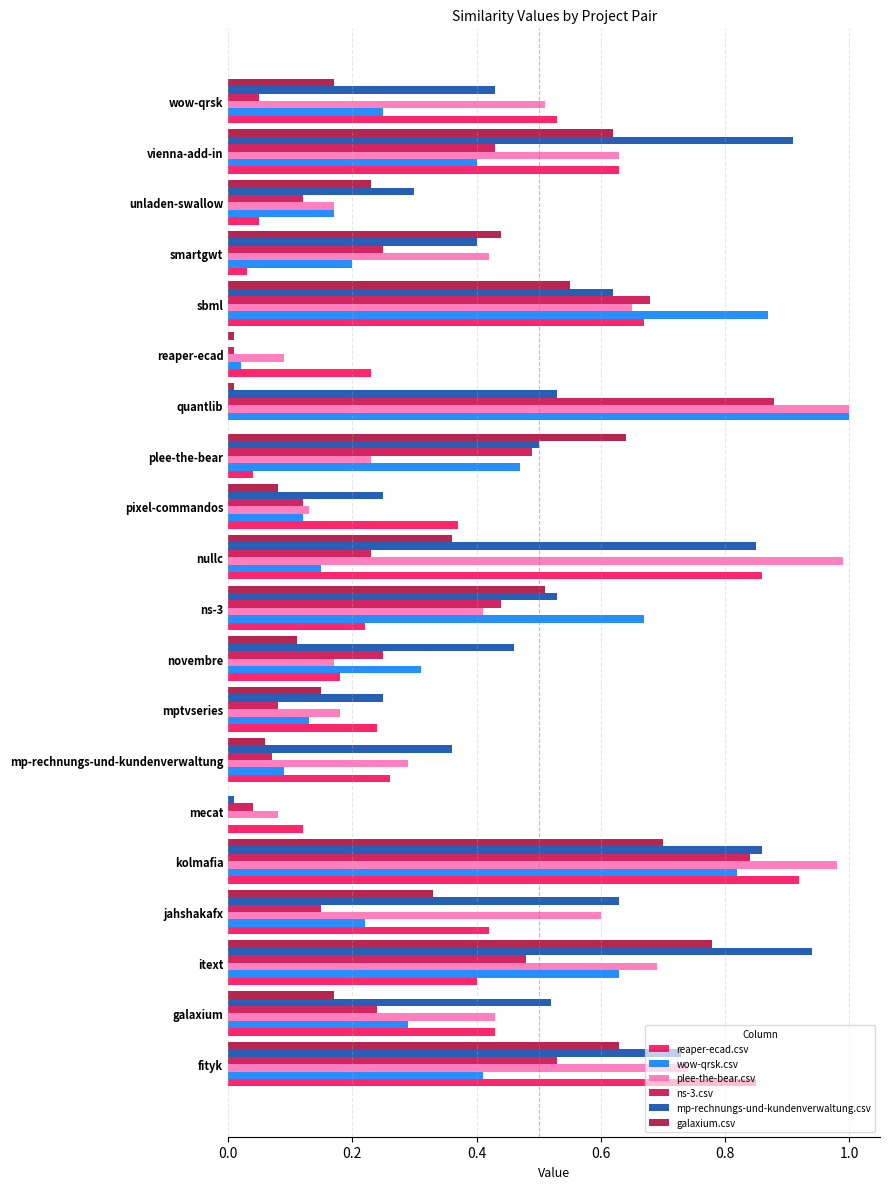

How many data points does each series have?

20